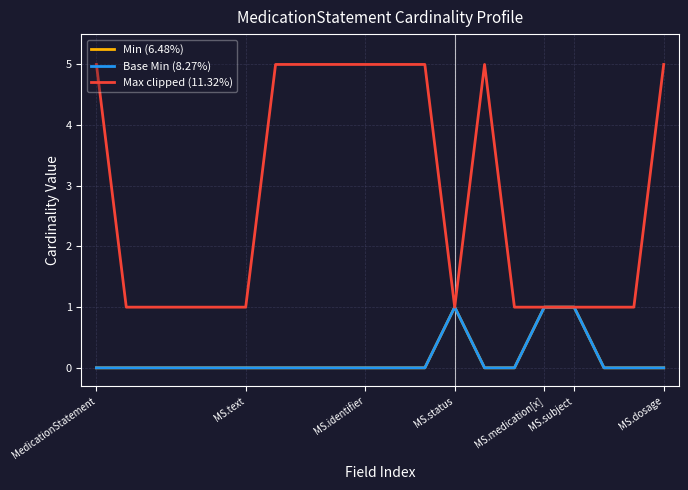

Does the chart have visible grid lines?

Yes